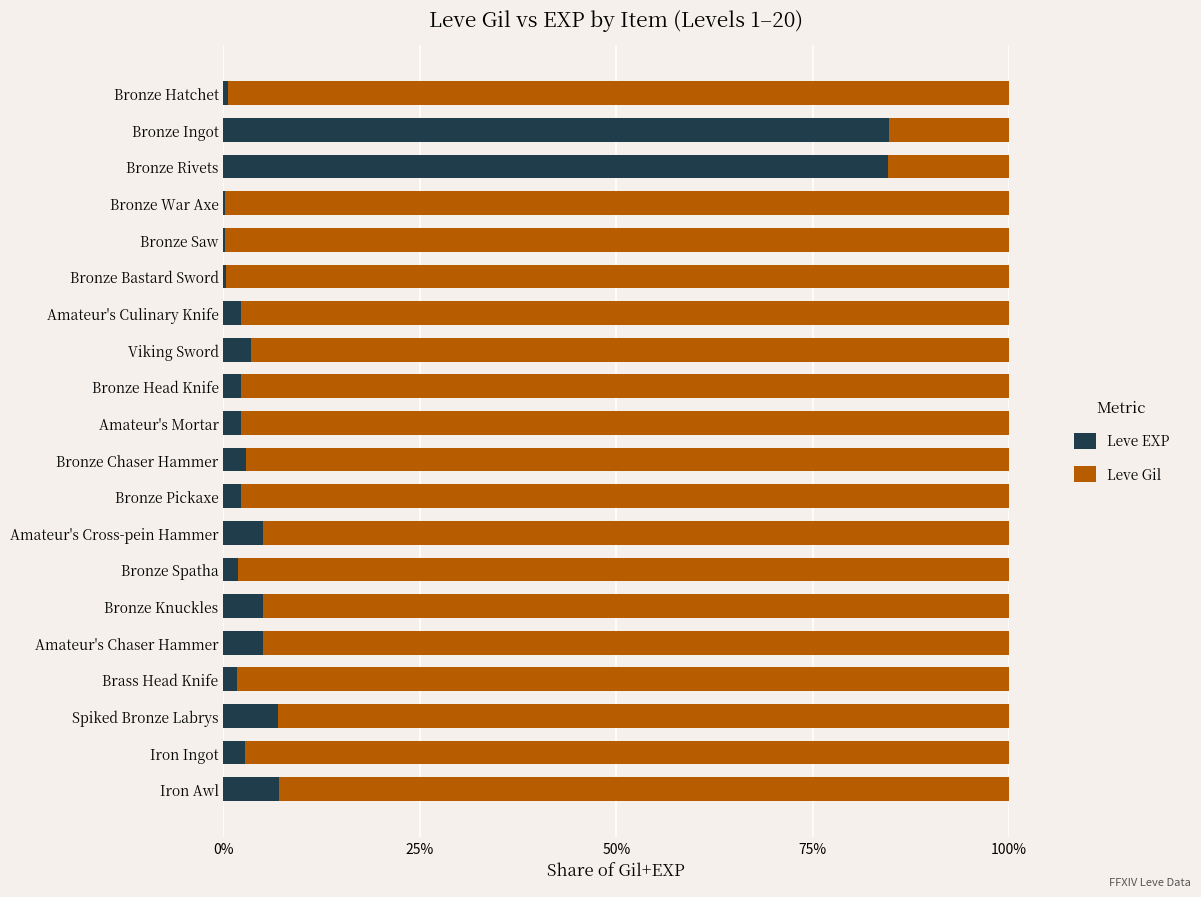

Is it true that Leve EXP equals 5.0 at Bronze Knuckles?

True